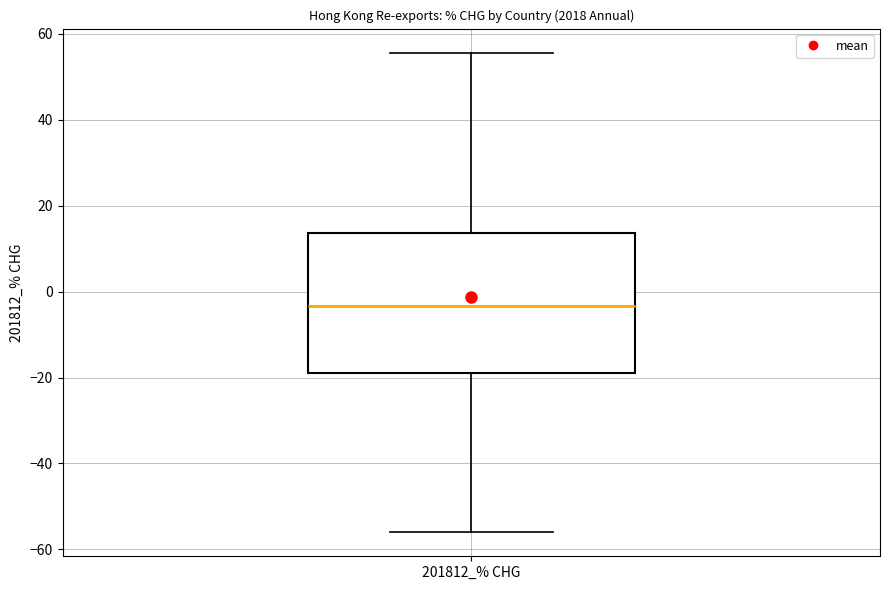

Where is the upper edge of the box for 201812_% CHG on the y-axis? The values are not printed on the chart, so give them approximately, as read against the axis.

14